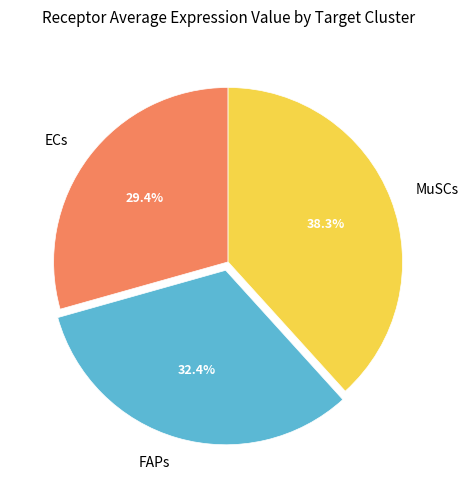

To the nearest percent, what is the combined percentage of MuSCs and ECs?

68%